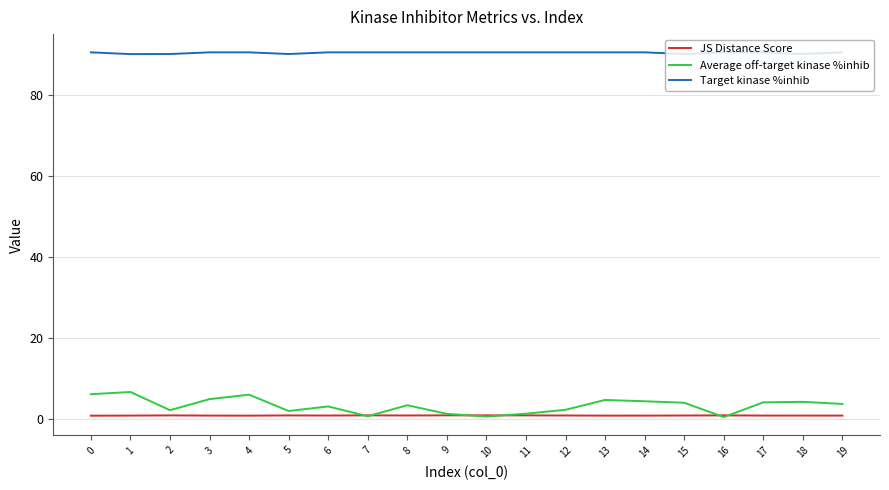

Is the value of Target kinase %inhib at 2 greater than the value of JS Distance Score at 11?

Yes